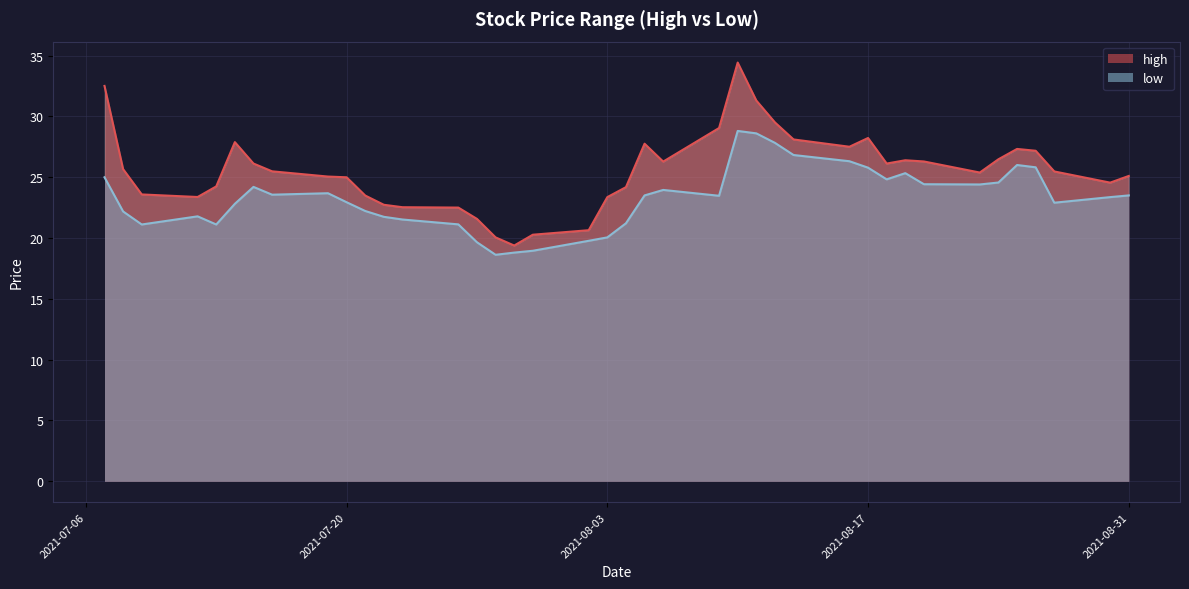

Rank the series by their maximum value, from lowest to highest.

low, high